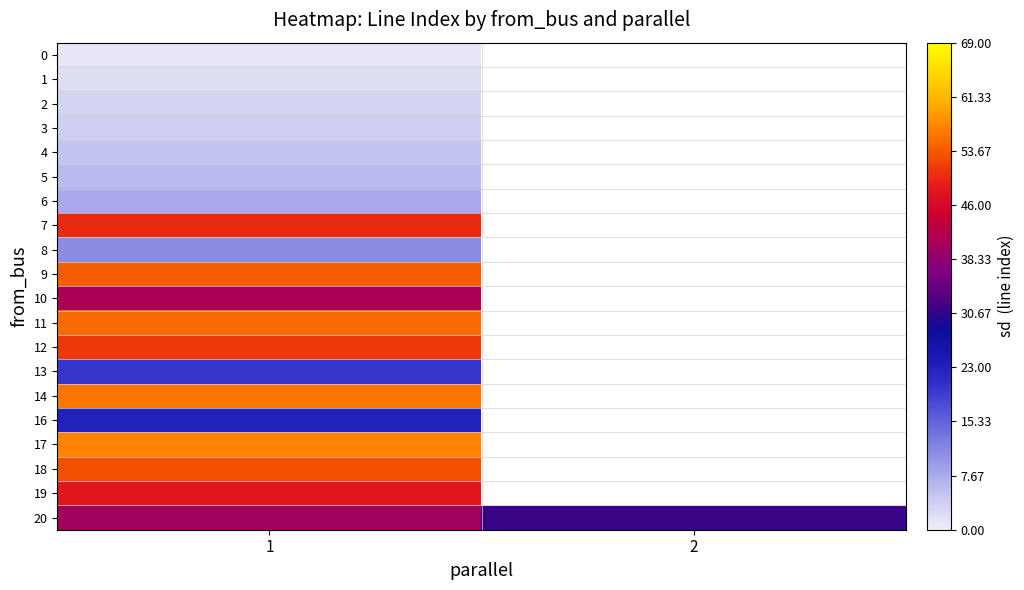

At which label does 10 reach its peak?

1